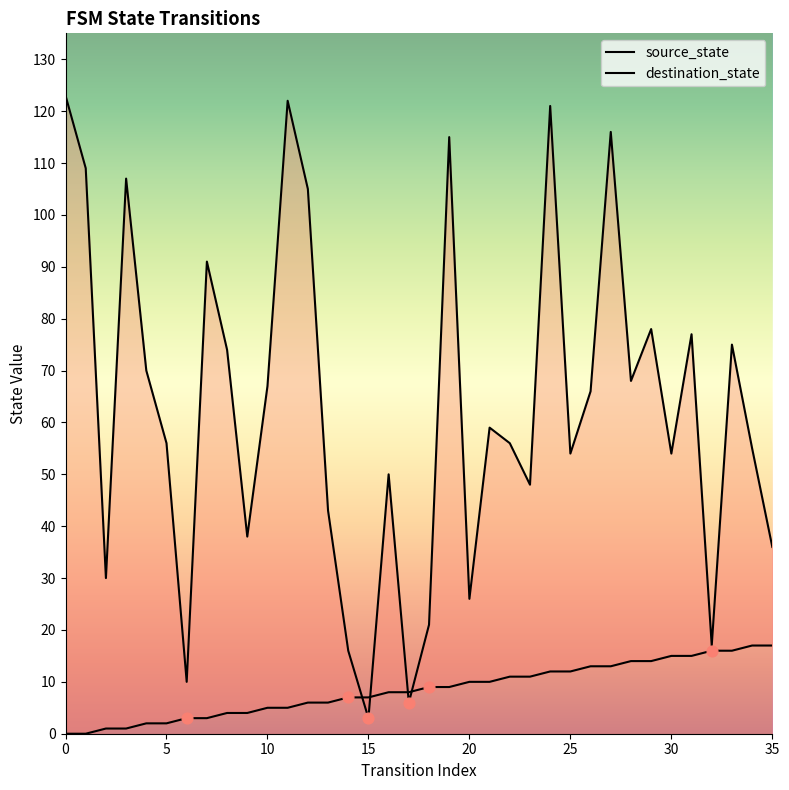

What are all the series names shown in the legend?

source_state, destination_state